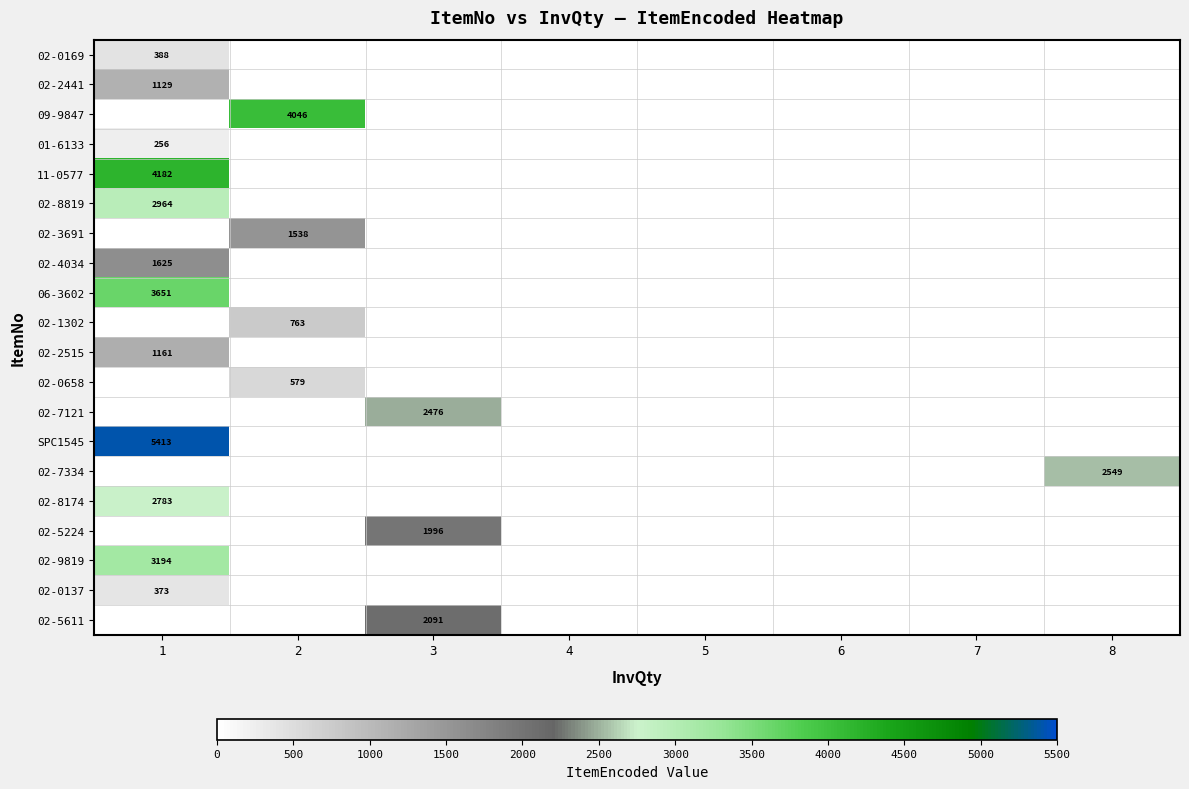

The value of 02-8819 at 1 is 626. True or false?

False